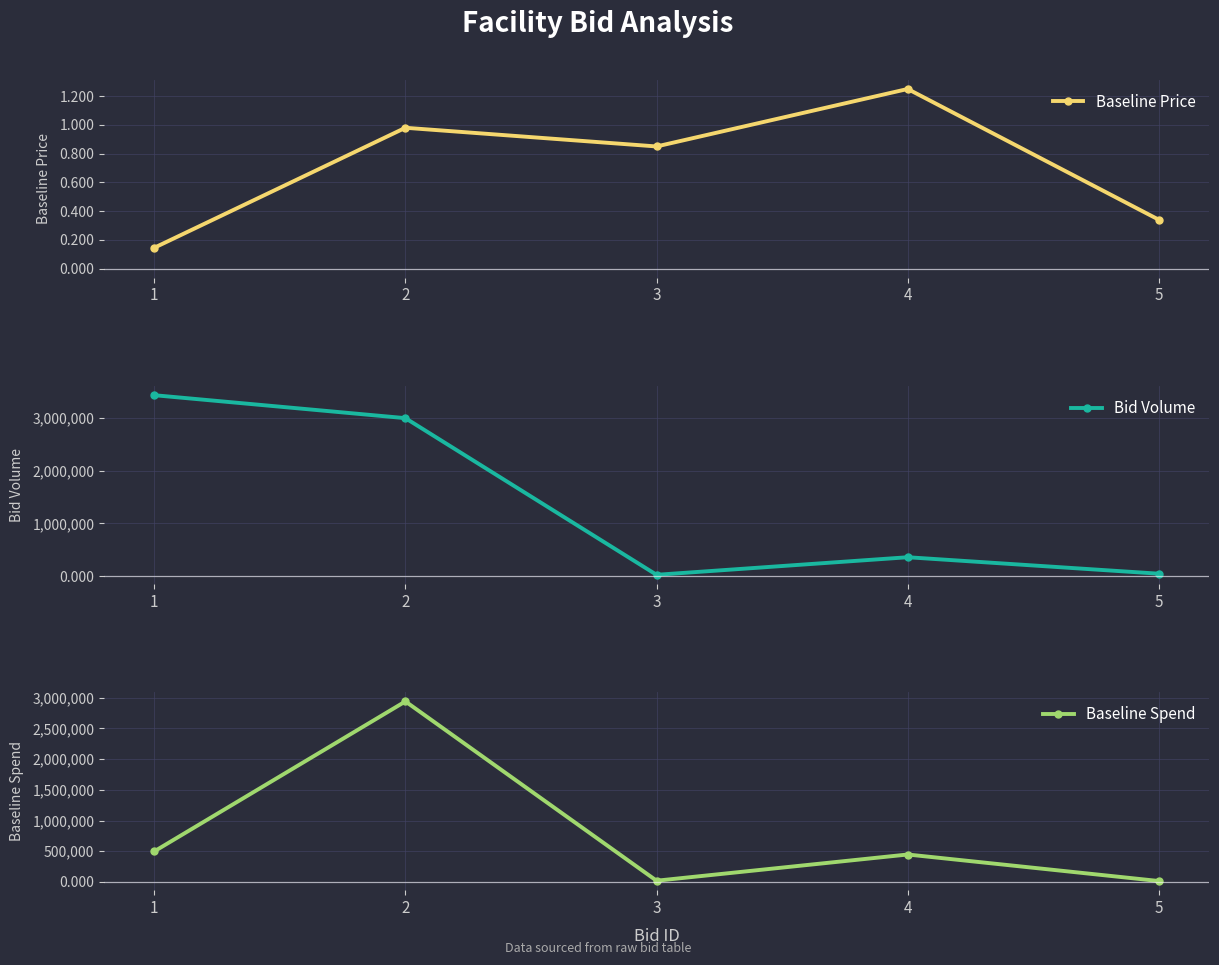

What is the maximum value for Bid Volume?

3437457